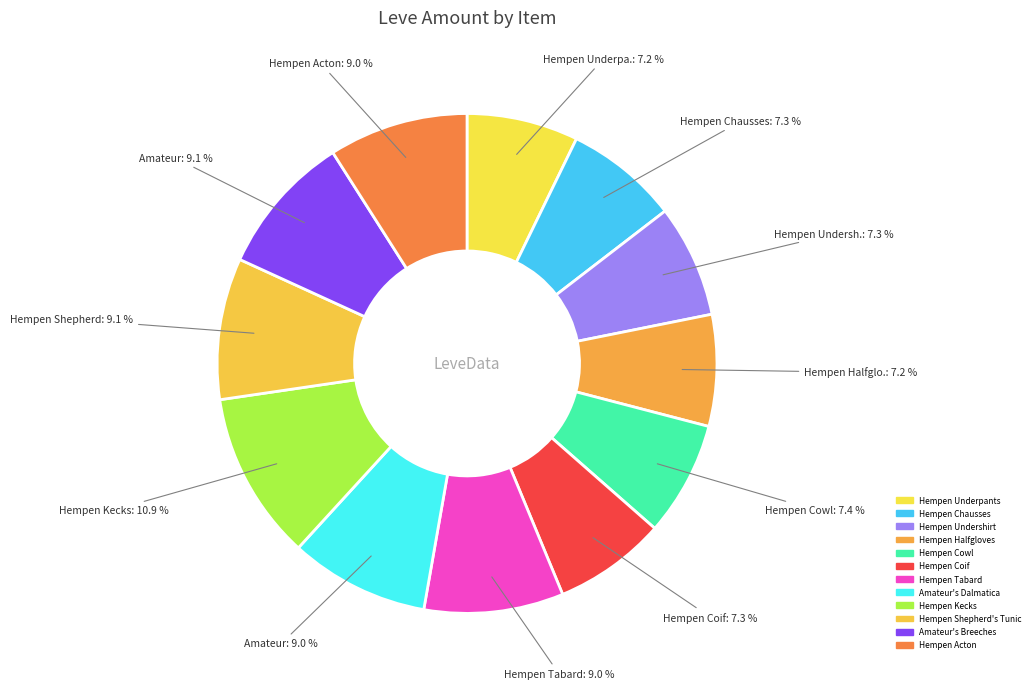

How many slices are in this pie chart?

12